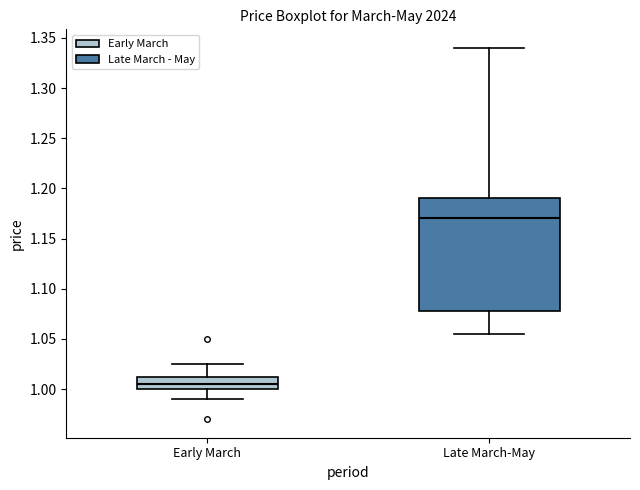

Which box's median line is the lowest?

Early March